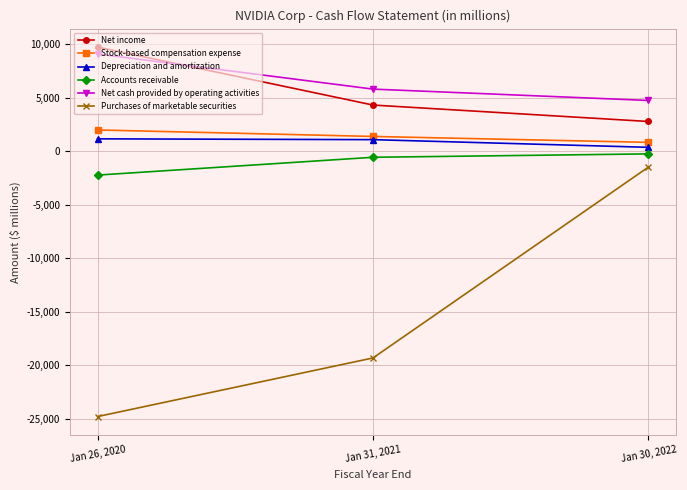

How many lines are shown in the chart?

6